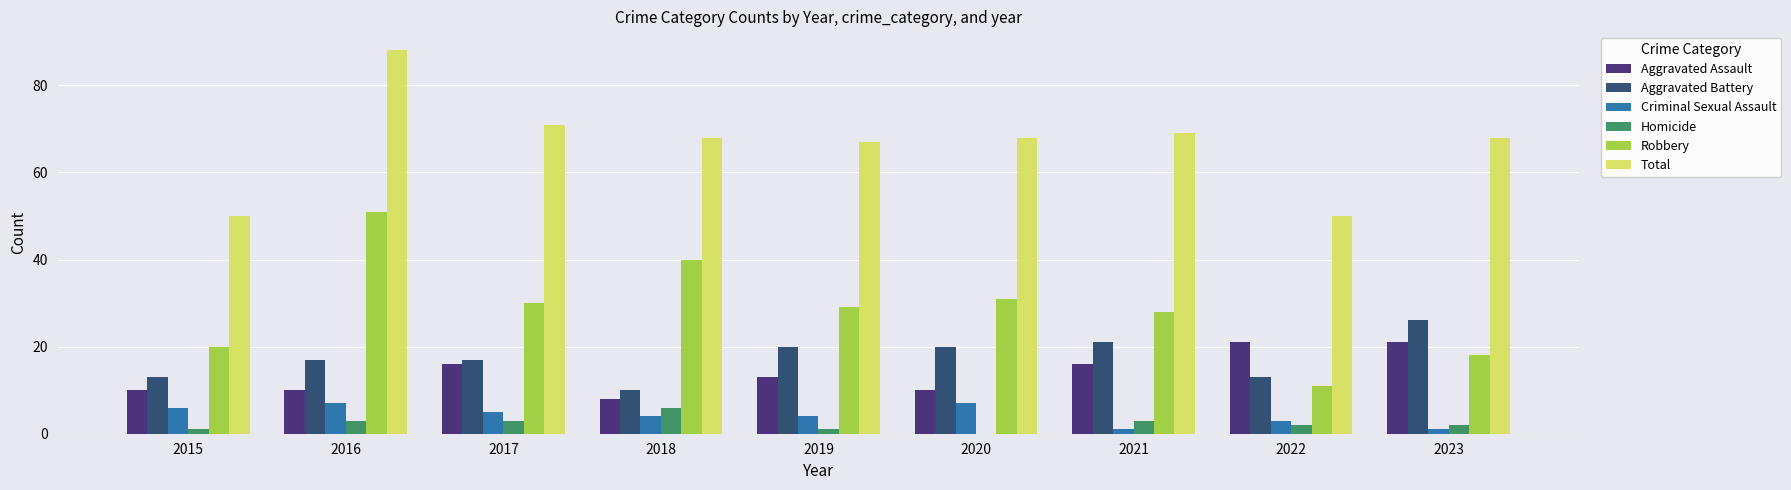

Are the bars horizontal?

No